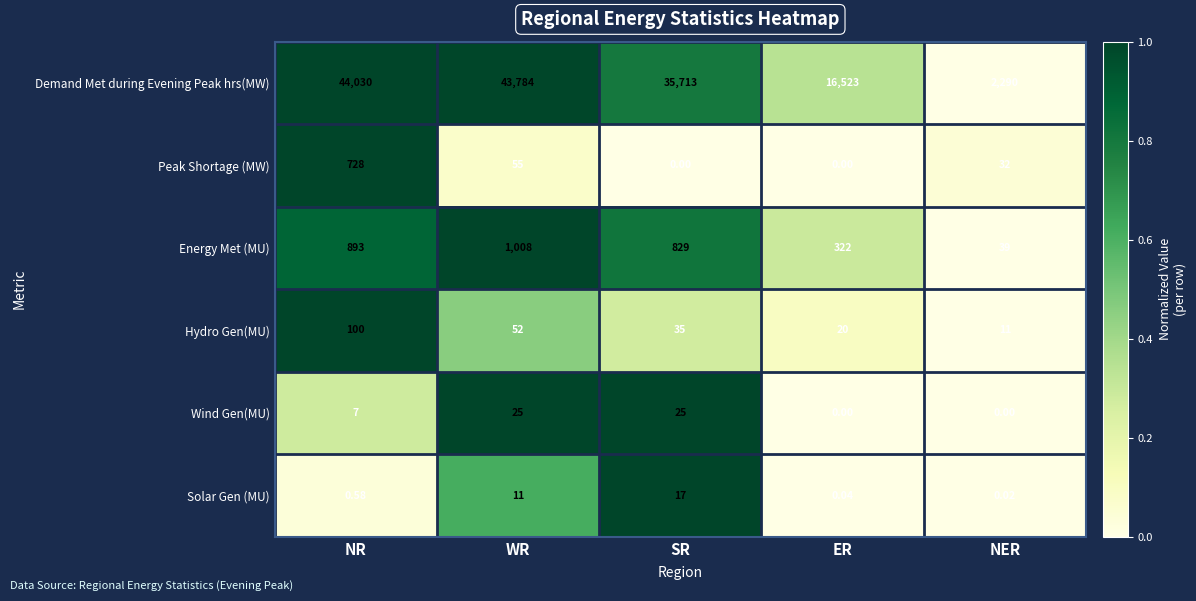

Rank the series at SR from highest to lowest value.

Demand Met during Evening Peak hrs(MW), Energy Met (MU), Hydro Gen(MU), Wind Gen(MU), Solar Gen (MU), Peak Shortage (MW)